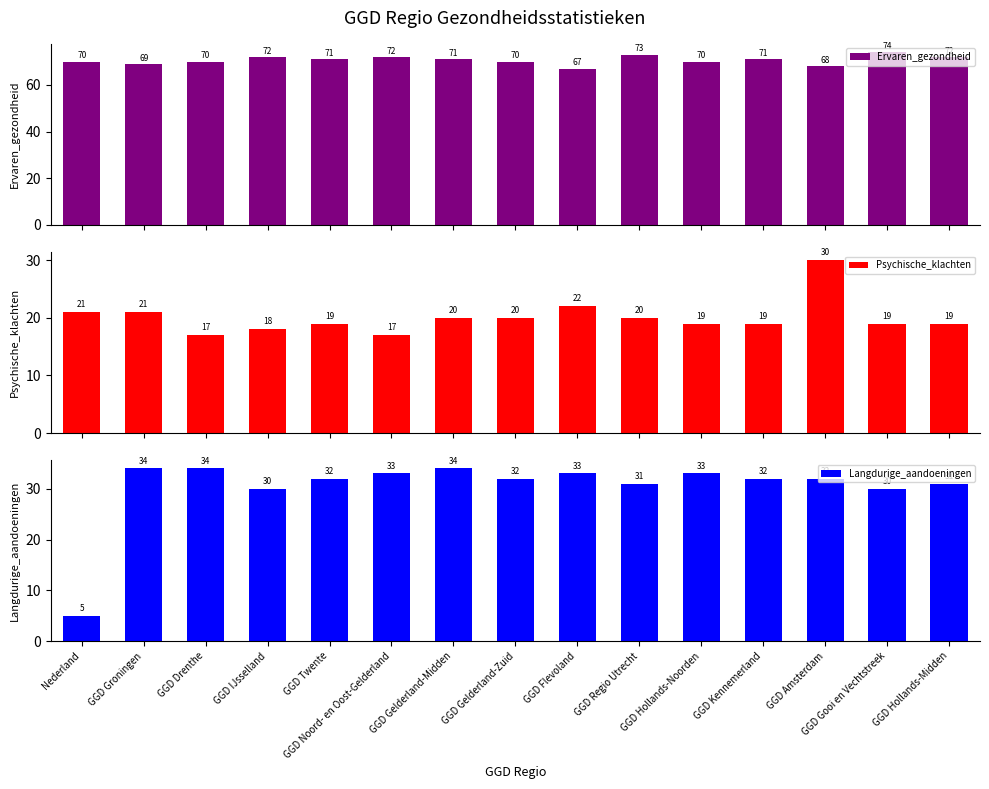

List the series in order of their overall mean, highest first.

Ervaren_gezondheid, Langdurige_aandoeningen, Psychische_klachten